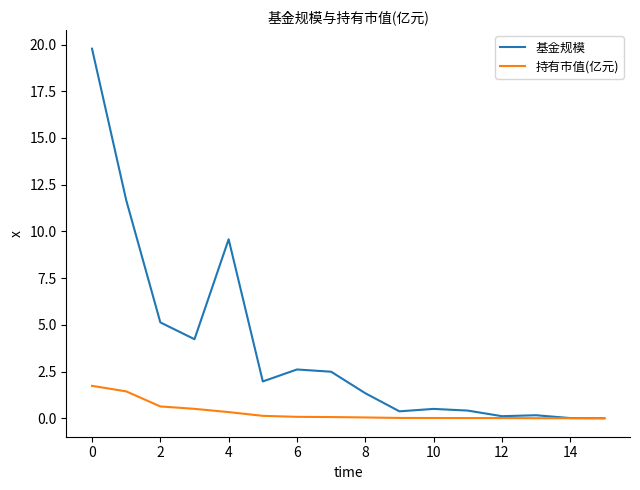

Which series has the largest total across all categories?

基金规模